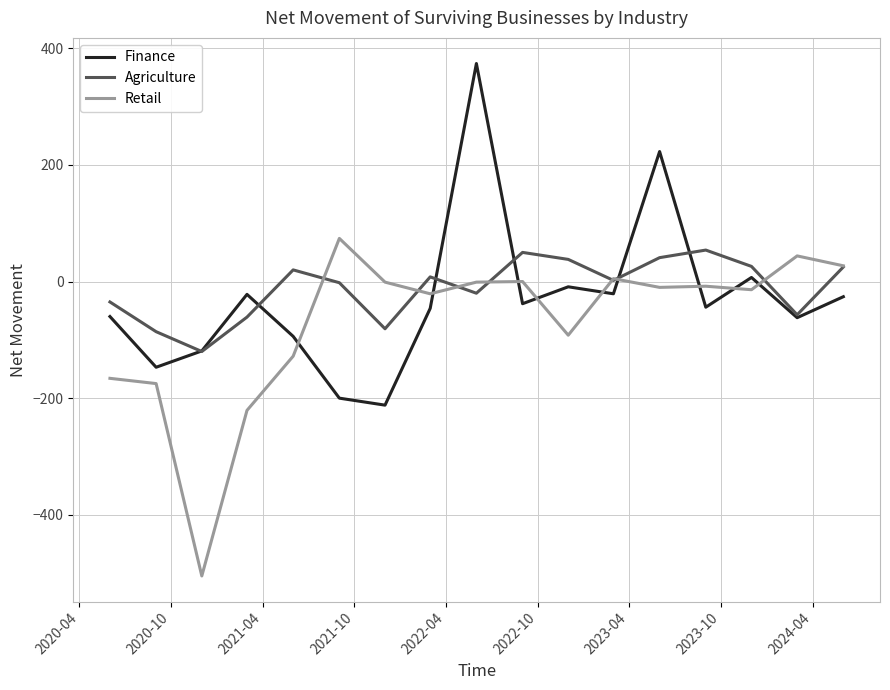

How many times do Finance and Retail cross each other?

9